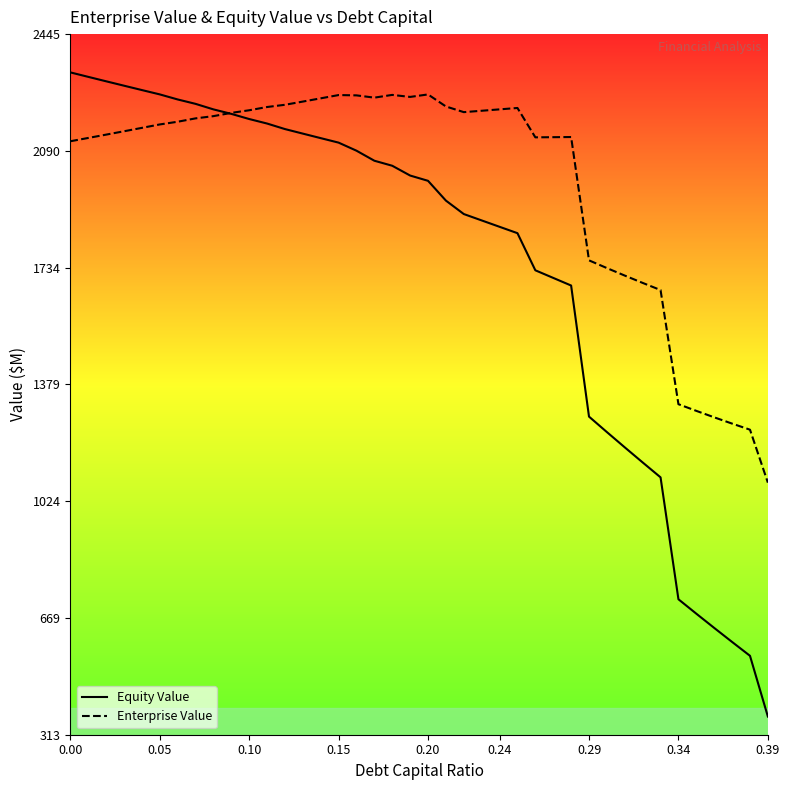

The value of Equity Value at 0.15 is 2114.9. True or false?

True